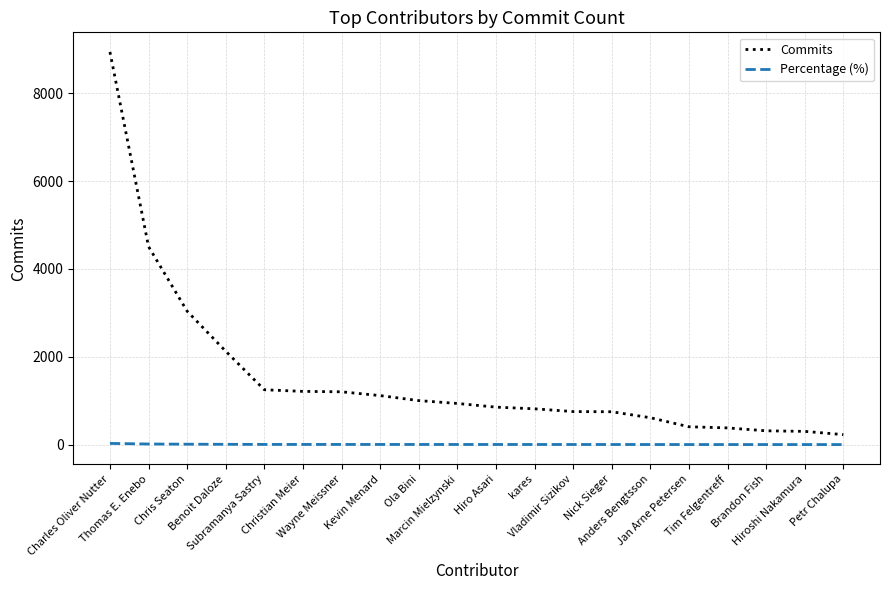

How many lines are shown in the chart?

2